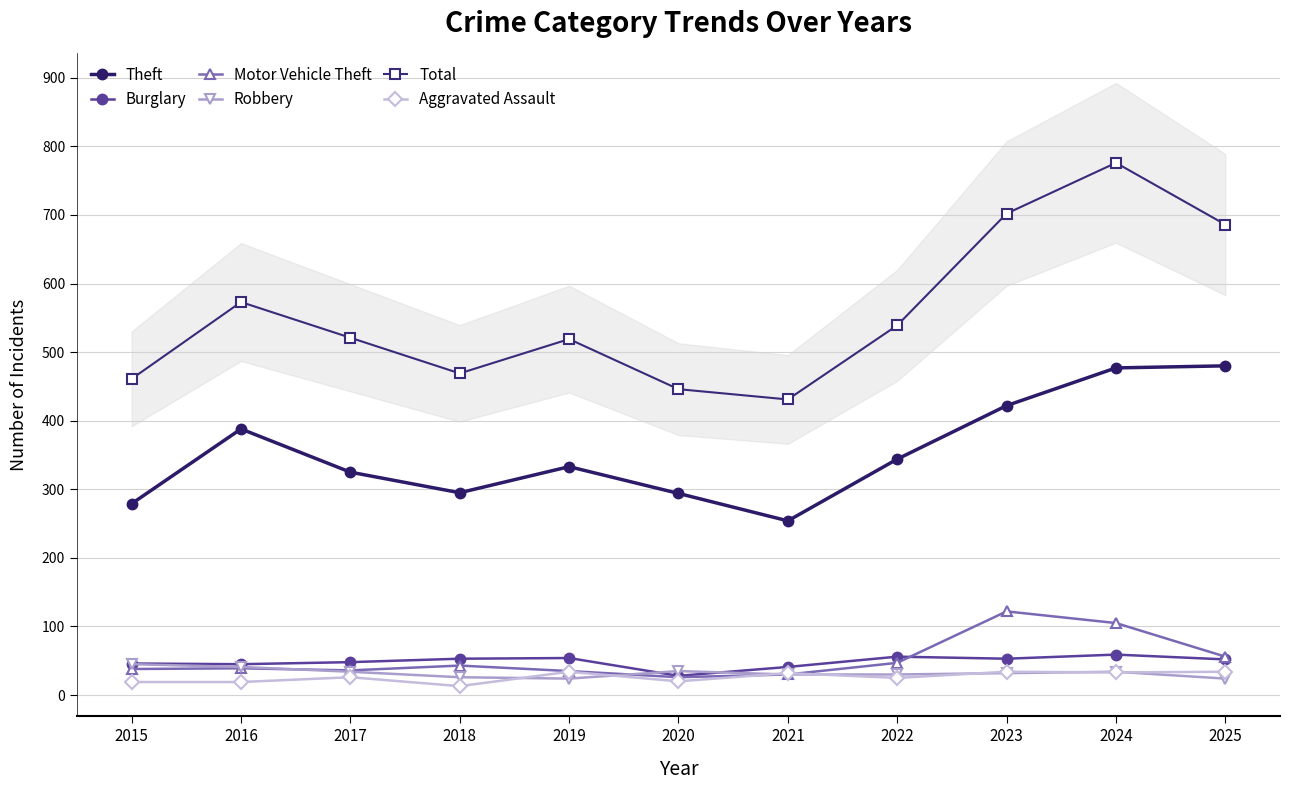

Where is Theft nearest to the value 367?

2016